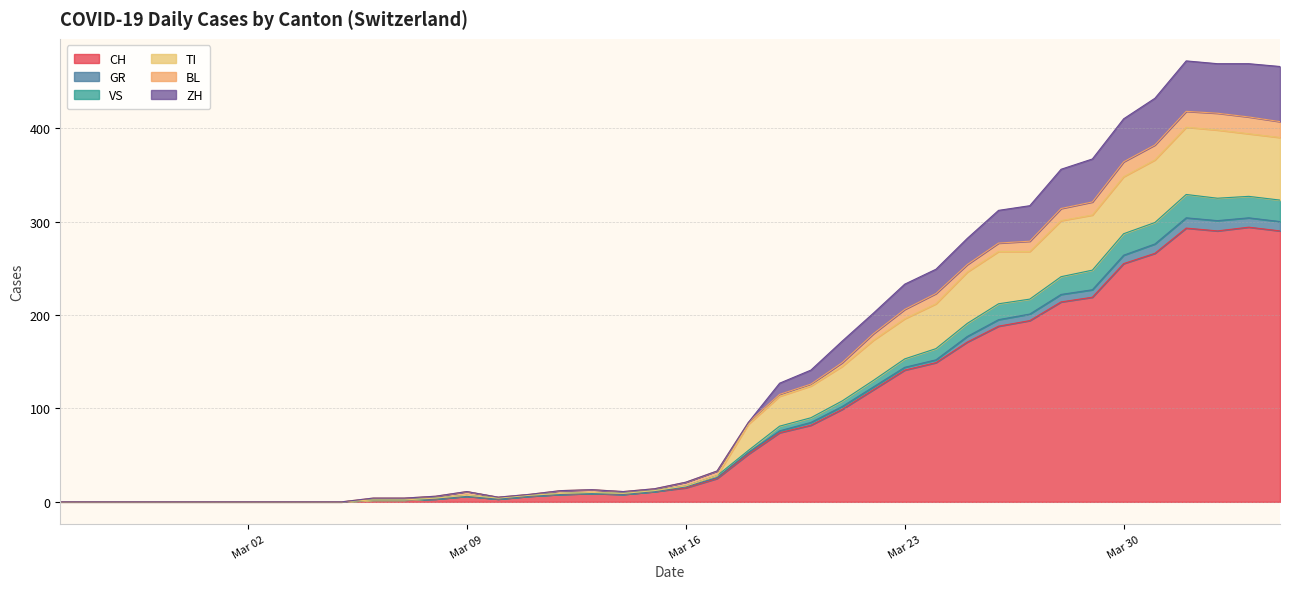

What is the sum of all CH values?

3488